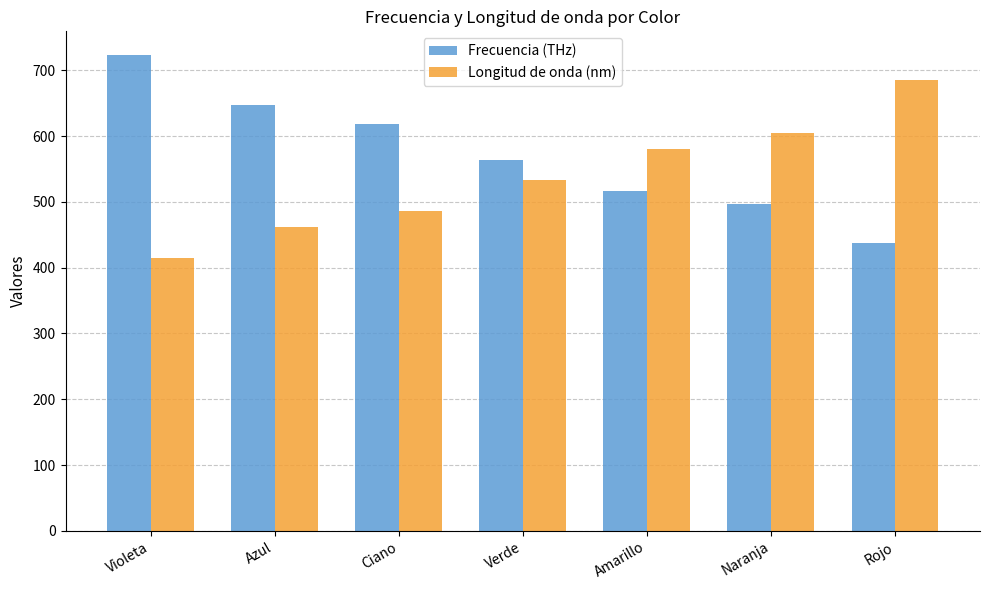

Reading left to right, list all the values displayed in this chart.

Frecuencia (THz): 723.0	647.0	618.0	563.0	517.0	496.0	438.0
Longitud de onda (nm): 415.0	462.5	485.5	532.5	580.0	605.0	685.0